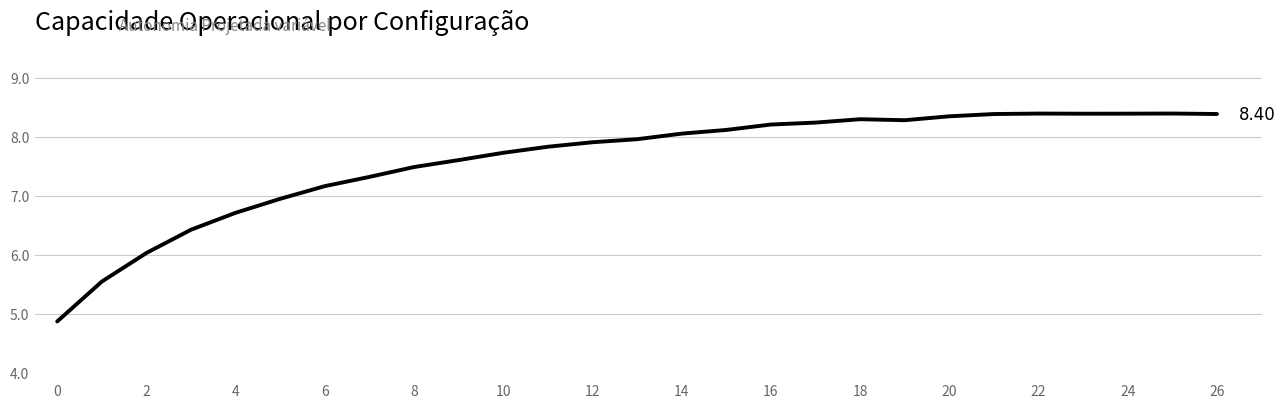

What is the difference between the second highest and second lowest values?

2.9